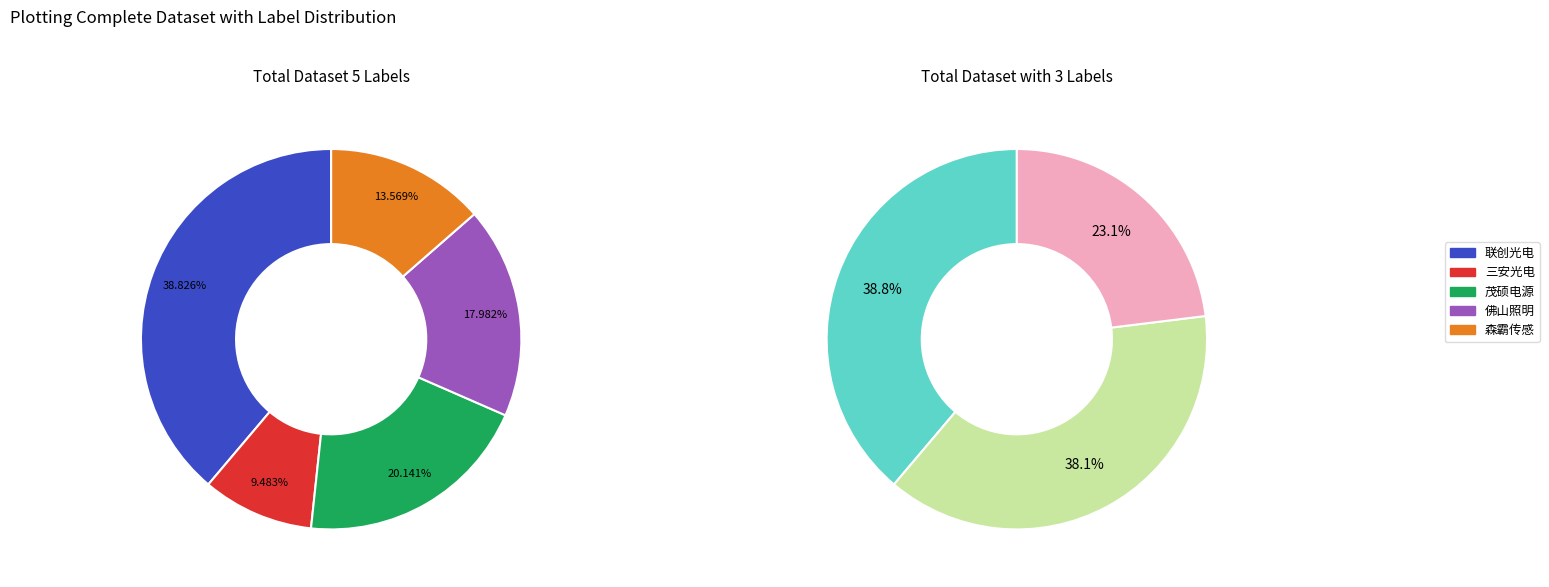

Which slice is the largest?

联创光电